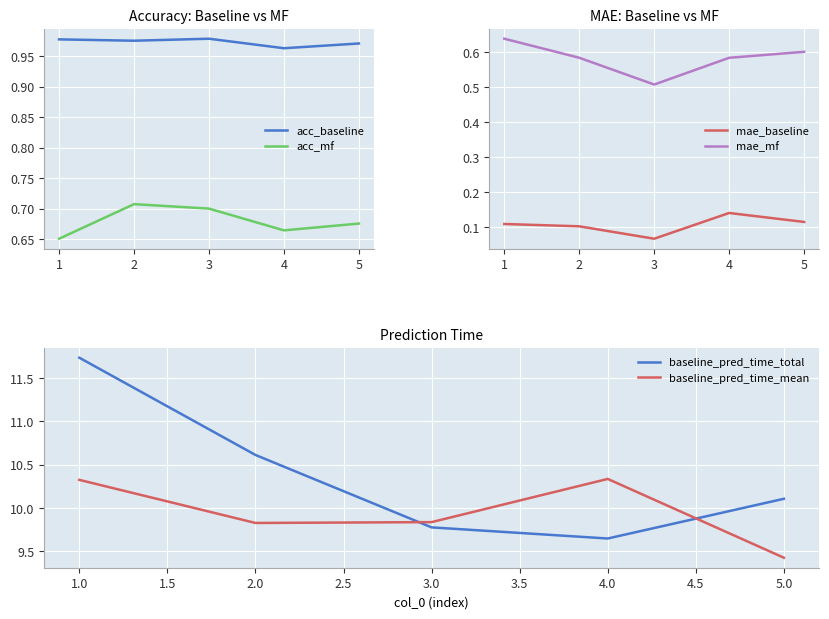

The value of baseline_pred_time_mean at 5.0 is 9.4. True or false?

True